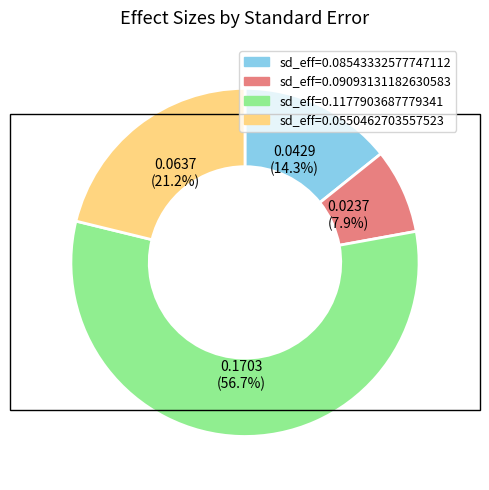

Does any single category account for the majority?

Yes